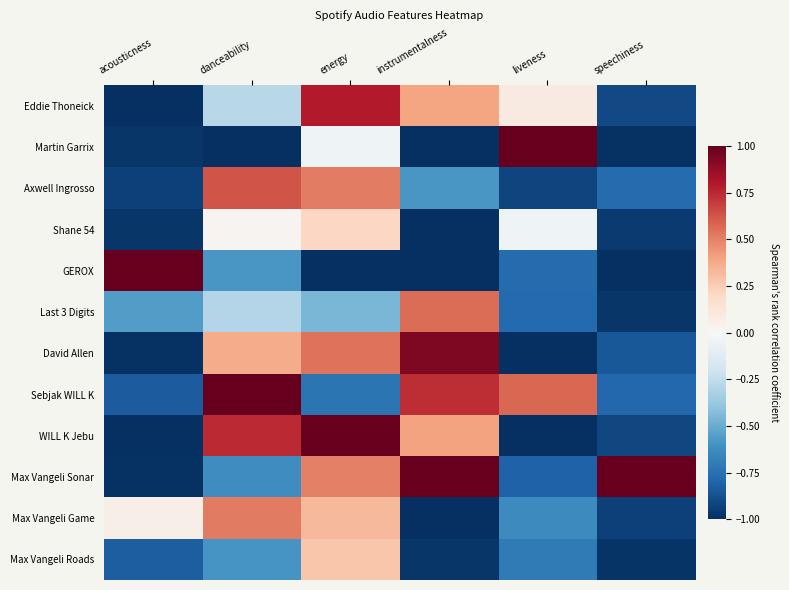

Rank the series at acousticness from lowest to highest value.

WILL K Jebu, Eddie Thoneick, David Allen, Max Vangeli Sonar, Shane 54, Martin Garrix, Axwell Ingrosso, Sebjak WILL K, Max Vangeli Roads, Last 3 Digits, Max Vangeli Game, GEROX